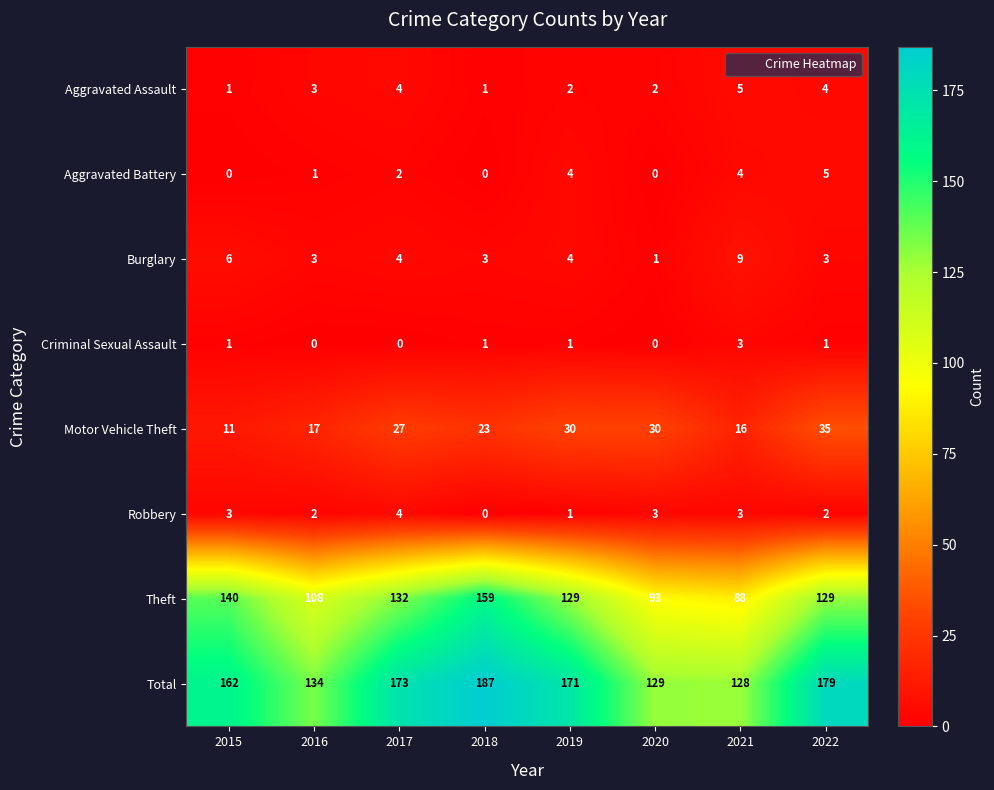

Is it true that Theft equals 231 at 2018?

False